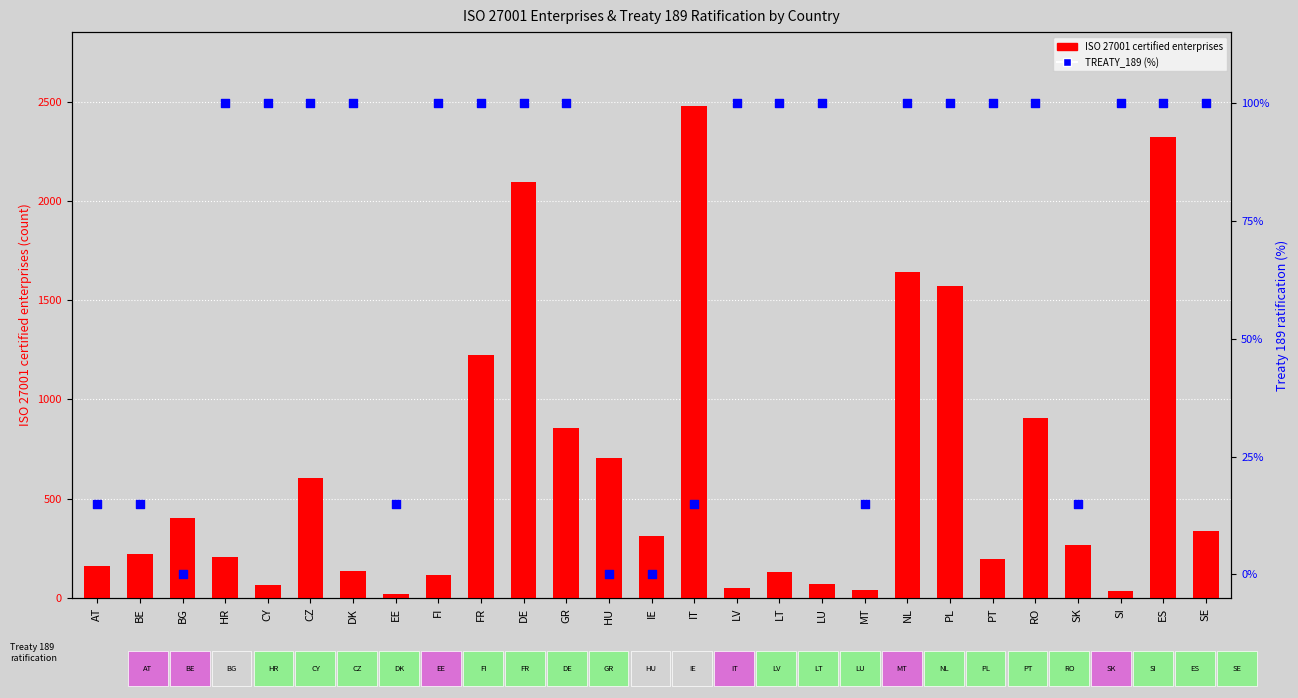

Which series has the largest Y range (max minus min)?

ISO 27001 certified enterprises